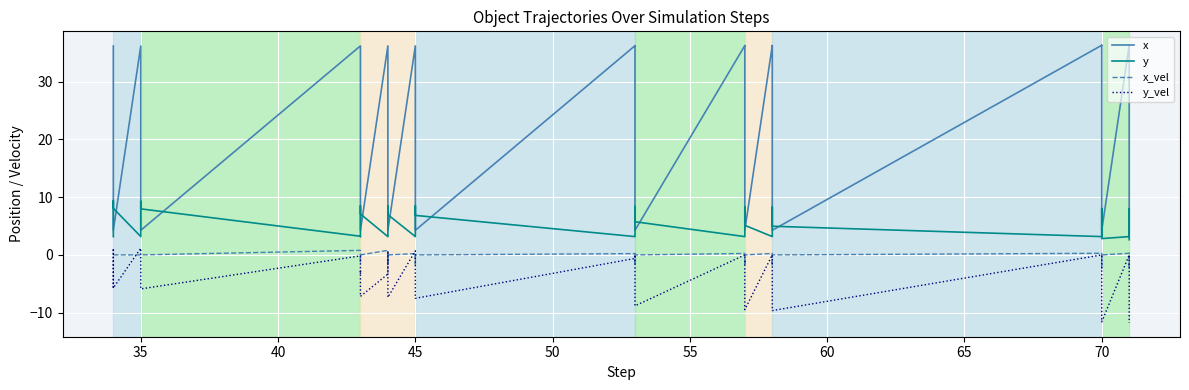

How many values in the y series exceed 3?

38